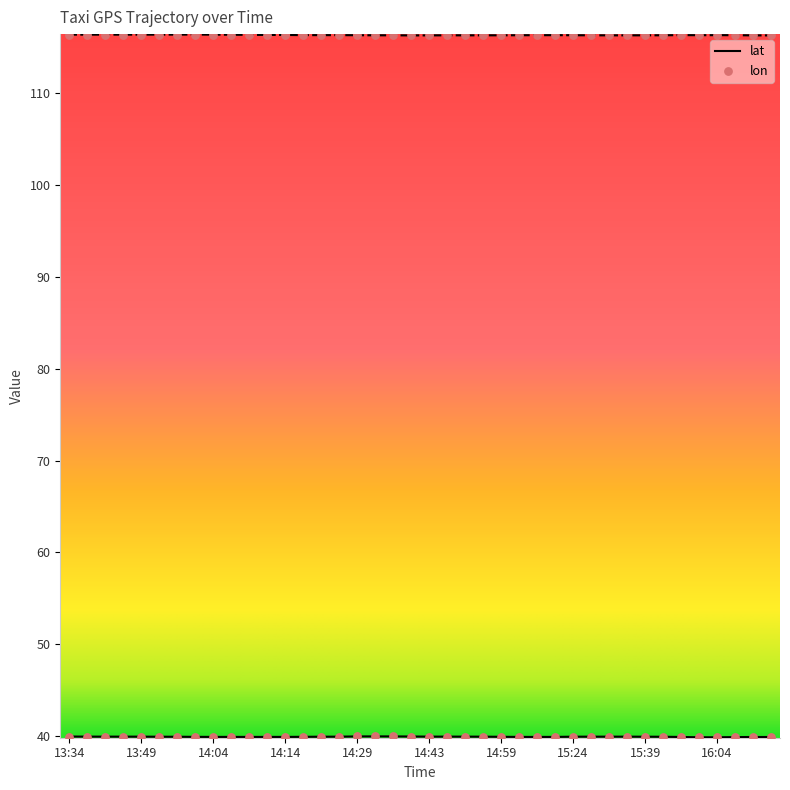

Which series has the largest total across all categories?

lon